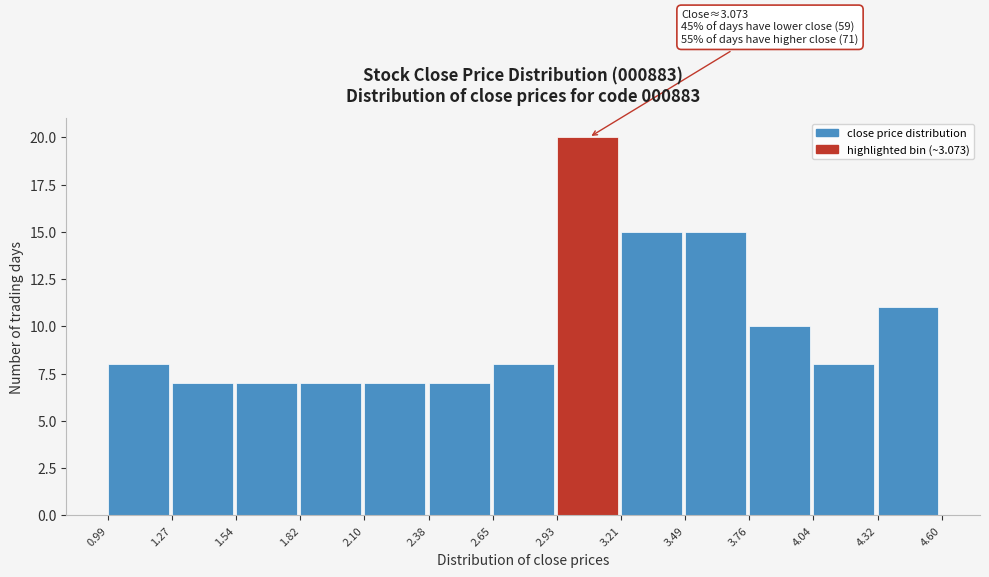

Which range on the x-axis has the tallest bar?

2.93 to 3.21